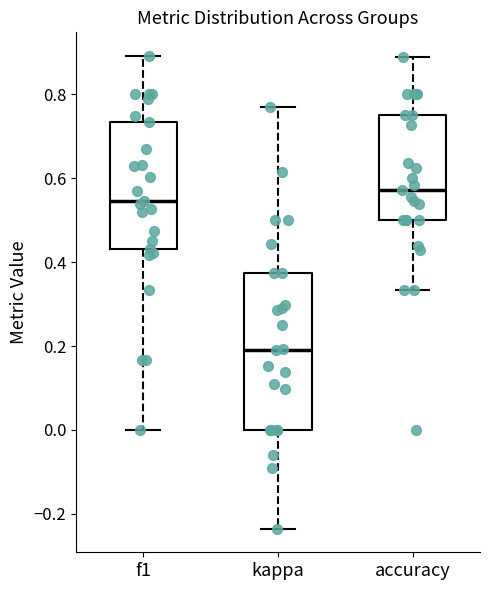

Comparing the boxes themselves (not the whiskers), which one is the tallest?

kappa